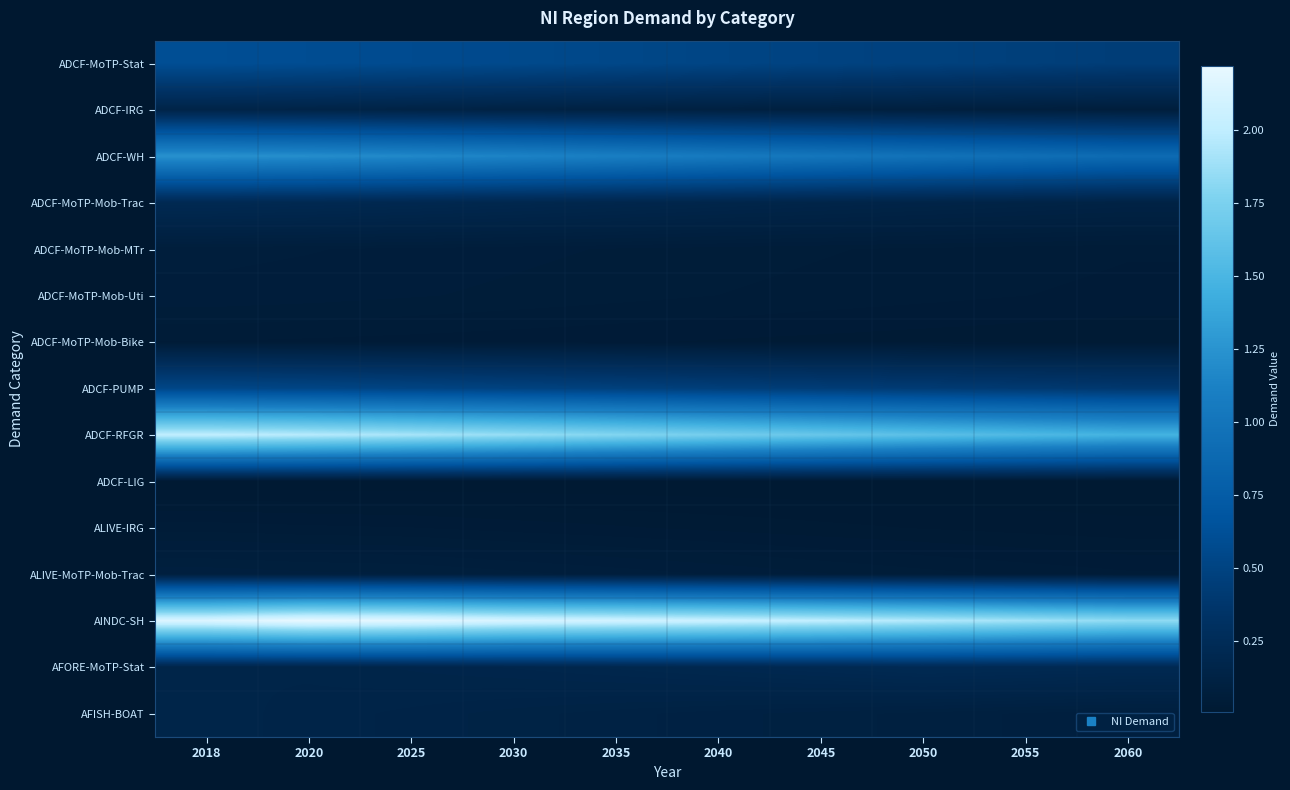

Reading left to right, extract all data points from this chart.

ADCF-MoTP-Stat: 2018=0.6	2020=0.6	2025=0.6	2030=0.6	2035=0.5	2040=0.5	2045=0.5	2050=0.5	2055=0.5	2060=0.4
ADCF-IRG: 2018=0.1	2020=0.1	2025=0.1	2030=0.1	2035=0.1	2040=0.1	2045=0.1	2050=0.1	2055=0.1	2060=0.1
ADCF-WH: 2018=1.2	2020=1.2	2025=1.2	2030=1.1	2035=1.1	2040=1.1	2045=1.0	2050=1.0	2055=0.9	2060=0.9
ADCF-MoTP-Mob-Trac: 2018=0.2	2020=0.2	2025=0.2	2030=0.2	2035=0.2	2040=0.2	2045=0.2	2050=0.1	2055=0.1	2060=0.1
ADCF-MoTP-Mob-MTr: 2018=0.1	2020=0.1	2025=0.1	2030=0.1	2035=0.1	2040=0.1	2045=0.0	2050=0.0	2055=0.0	2060=0.0
ADCF-MoTP-Mob-Uti: 2018=0.1	2020=0.1	2025=0.1	2030=0.1	2035=0.1	2040=0.0	2045=0.0	2050=0.0	2055=0.0	2060=0.0
ADCF-MoTP-Mob-Bike: 2018=0.0	2020=0.0	2025=0.0	2030=0.0	2035=0.0	2040=0.0	2045=0.0	2050=0.0	2055=0.0	2060=0.0
ADCF-PUMP: 2018=0.5	2020=0.5	2025=0.5	2030=0.5	2035=0.5	2040=0.5	2045=0.4	2050=0.4	2055=0.4	2060=0.4
ADCF-RFGR: 2018=2.0	2020=2.0	2025=1.9	2030=1.9	2035=1.8	2040=1.7	2045=1.7	2050=1.6	2055=1.5	2060=1.5
ADCF-LIG: 2018=0.0	2020=0.0	2025=0.0	2030=0.0	2035=0.0	2040=0.0	2045=0.0	2050=0.0	2055=0.0	2060=0.0
ALIVE-IRG: 2018=0.0	2020=0.0	2025=0.0	2030=0.0	2035=0.0	2040=0.0	2045=0.0	2050=0.0	2055=0.0	2060=0.0
ALIVE-MoTP-Mob-Trac: 2018=0.1	2020=0.1	2025=0.1	2030=0.1	2035=0.1	2040=0.1	2045=0.1	2050=0.1	2055=0.0	2060=0.0
AINDC-SH: 2018=2.2	2020=2.2	2025=2.2	2030=2.1	2035=2.1	2040=2.1	2045=2.0	2050=2.0	2055=1.9	2060=1.8
AFORE-MoTP-Stat: 2018=0.2	2020=0.2	2025=0.2	2030=0.2	2035=0.2	2040=0.2	2045=0.2	2050=0.2	2055=0.2	2060=0.2
AFISH-BOAT: 2018=0.2	2020=0.1	2025=0.1	2030=0.1	2035=0.1	2040=0.1	2045=0.1	2050=0.1	2055=0.1	2060=0.1